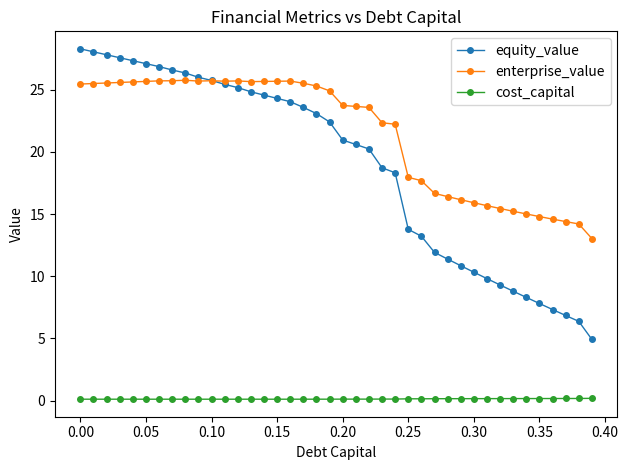

True or false: cost_capital and equity_value intersect in this chart.

False